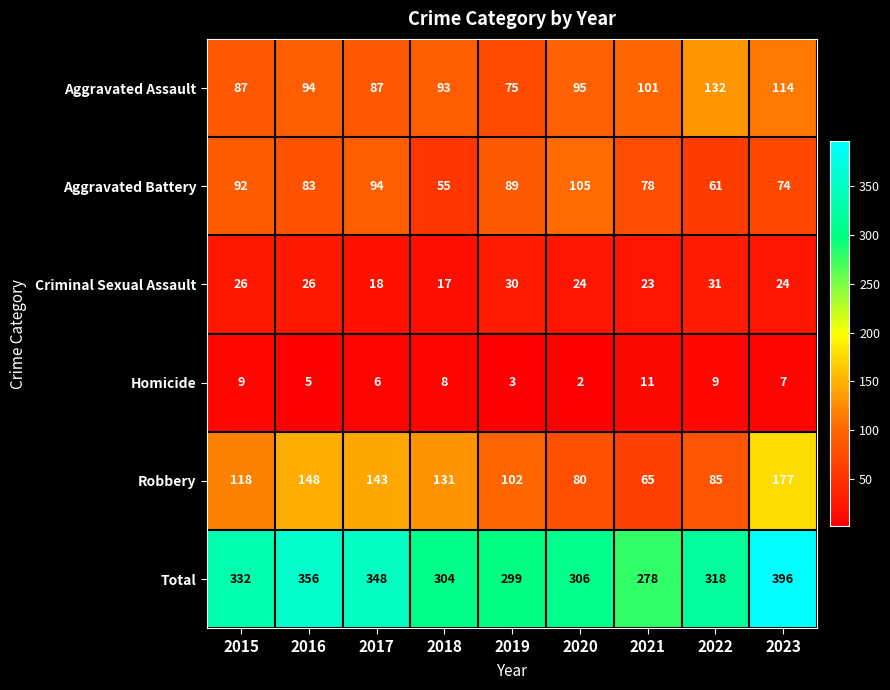

Where is Aggravated Battery nearest to the value 80?

2021